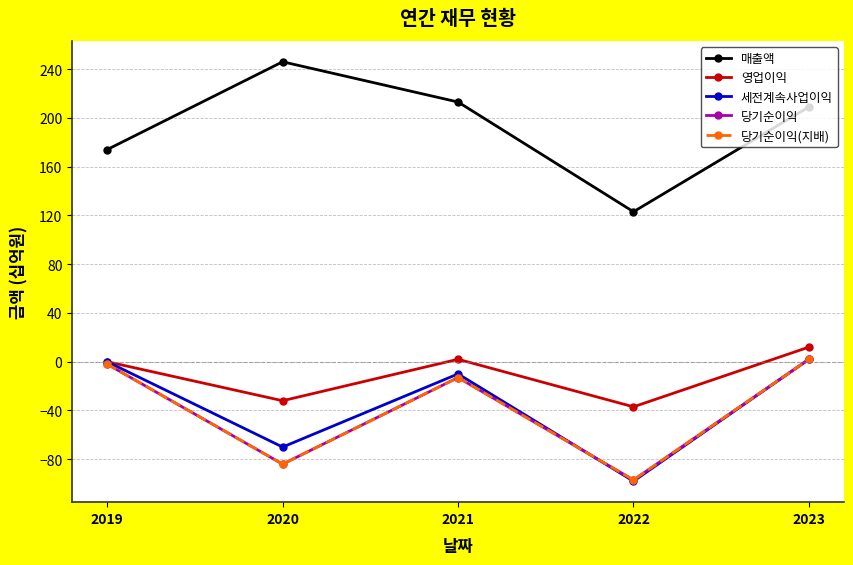

What is the sum of all 영업이익 values?

-55